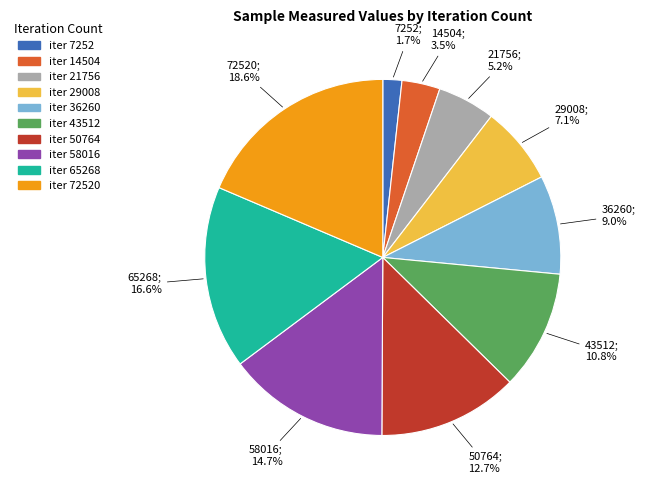

Does any single category account for the majority?

No